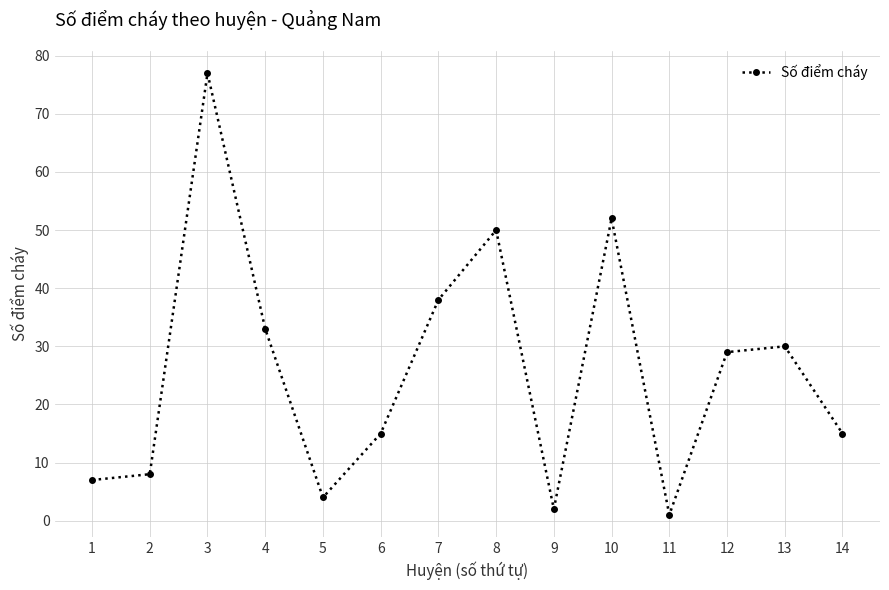

Reading left to right, transcribe all the data shown in this chart.

7	8	77	33	4	15	38	50	2	52	1	29	30	15